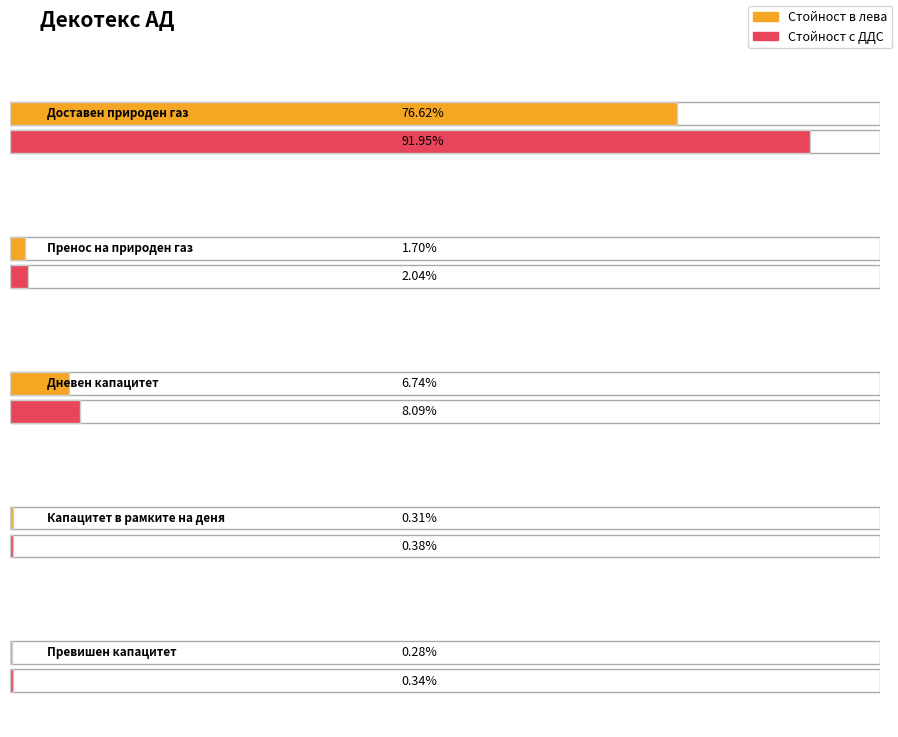

Which series has the widest spread of values?

Стойност с ДДС